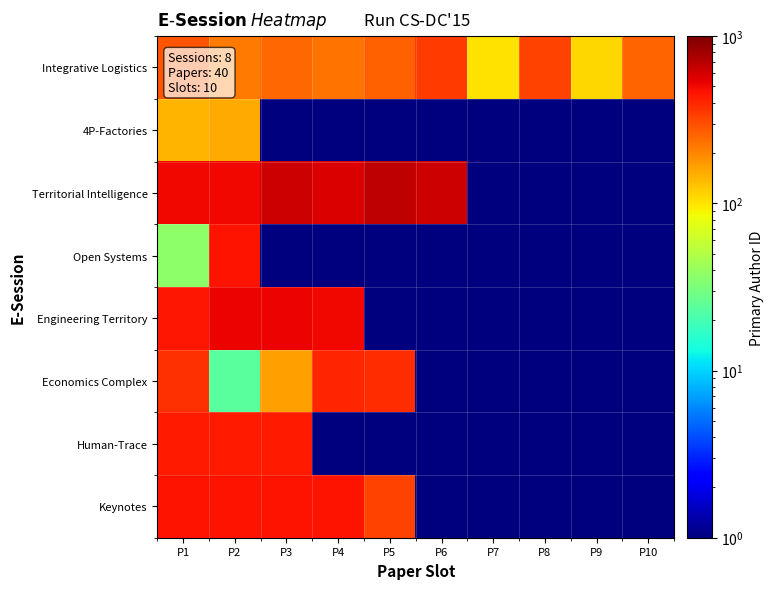

At how many categories does at least one series exceed 16?

10